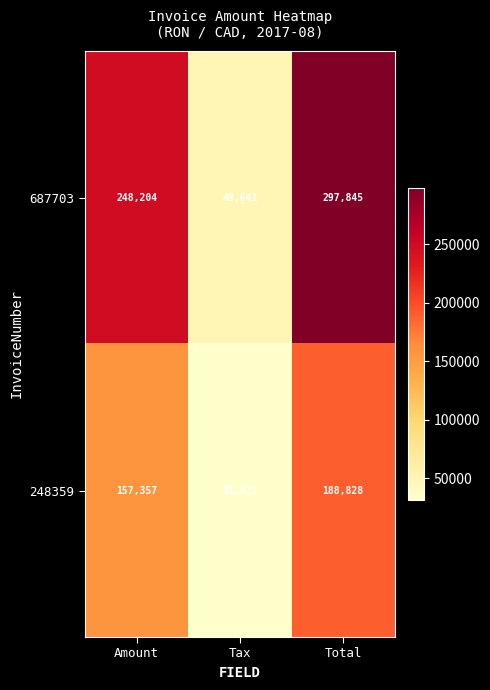

What is the minimum value shown in the chart?

31471